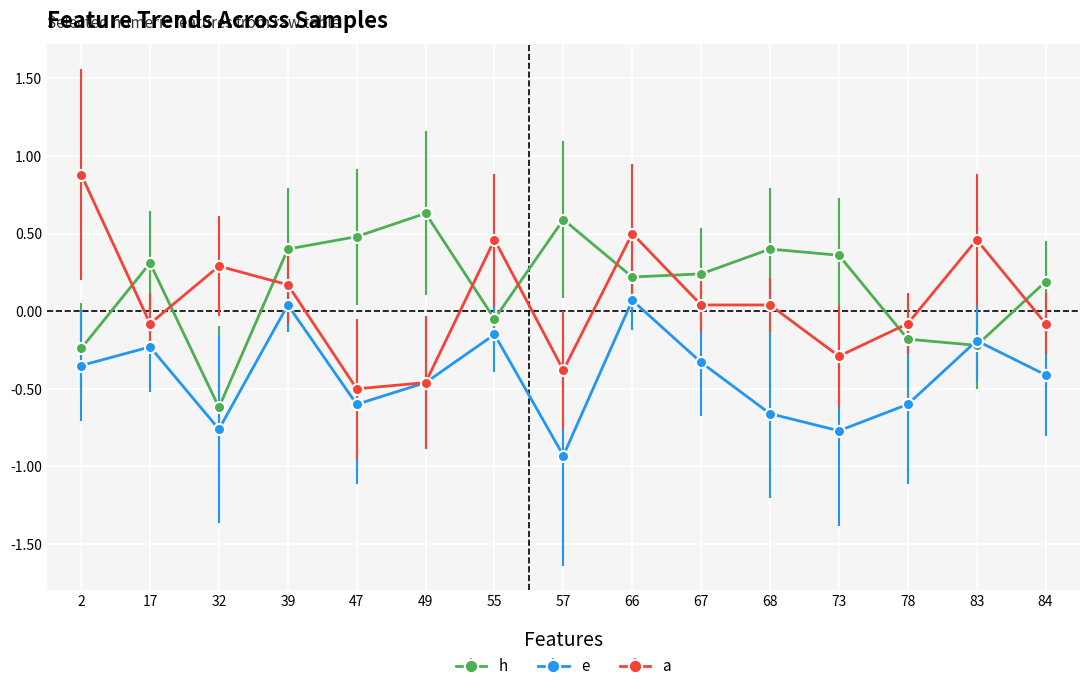

At which category does a reach its first local valley?

17